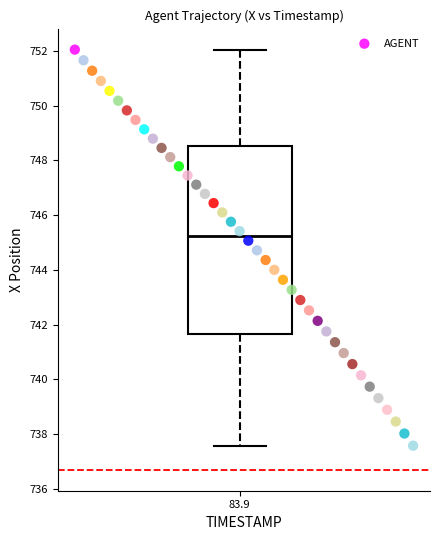

What is the range of X values (max minus min)?

3.9